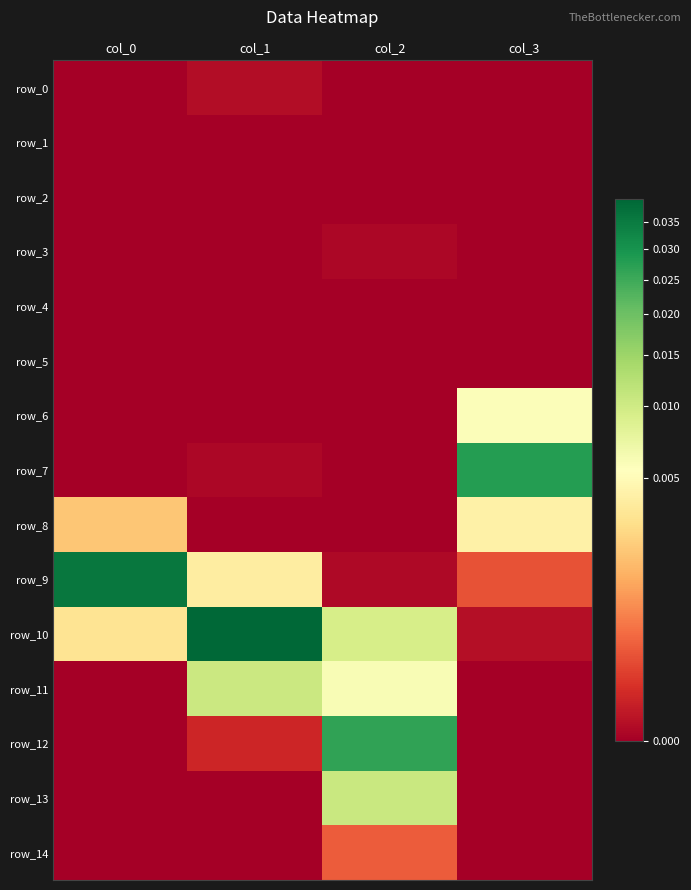

How many data points does each series have?

4